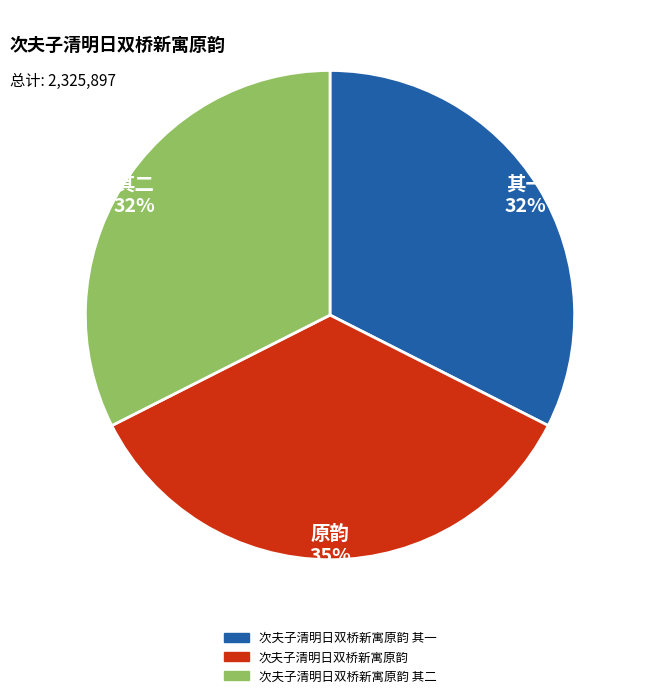

To the nearest percent, what is the difference between the largest and smallest slice percentages?

3%